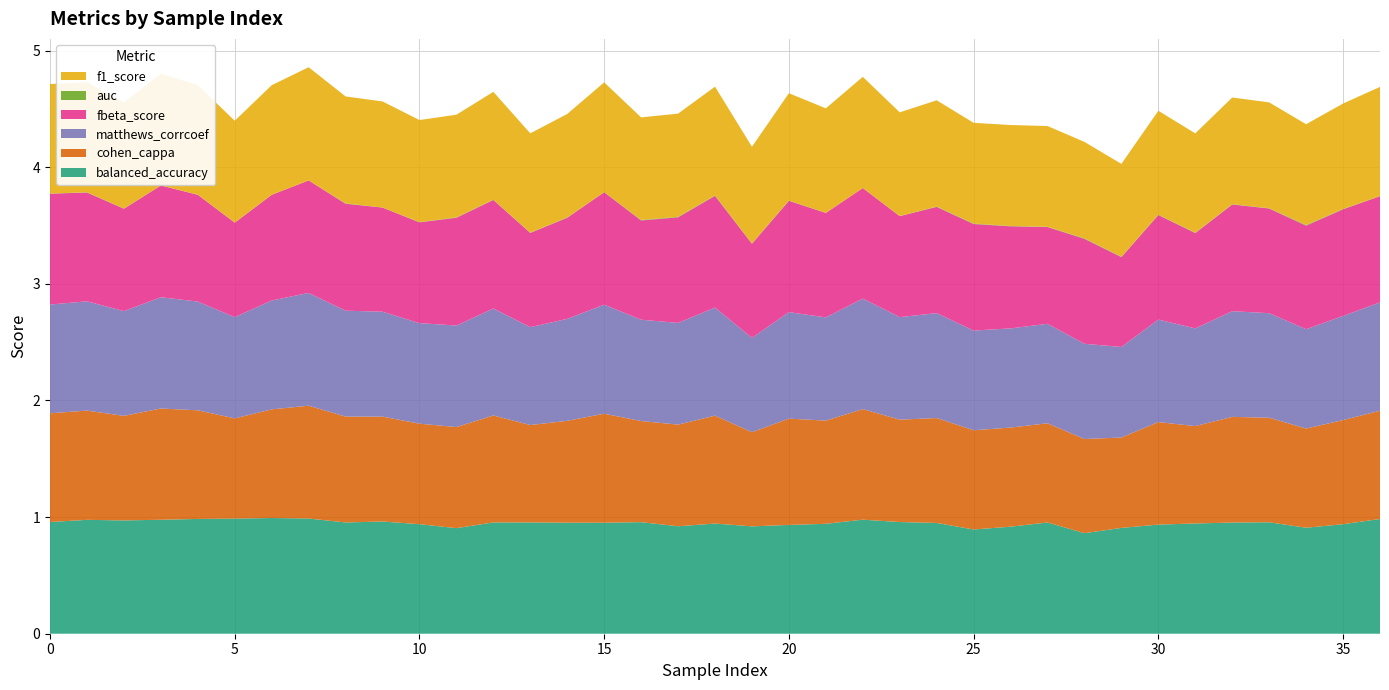

Reading right to left, transcribe all the data shown in this chart.

balanced_accuracy: 1.0	0.9	0.9	1.0	1.0	0.9	0.9	0.9	0.9	1.0	0.9	0.9	0.9	1.0	1.0	0.9	0.9	0.9	0.9	0.9	1.0	1.0	1.0	1.0	1.0	0.9	0.9	1.0	1.0	1.0	1.0	1.0	1.0	1.0	1.0	1.0	1.0
cohen_cappa: 0.9	0.9	0.9	0.9	0.9	0.8	0.9	0.8	0.8	0.9	0.8	0.9	0.9	0.9	0.9	0.9	0.9	0.8	0.9	0.9	0.9	0.9	0.9	0.8	0.9	0.9	0.9	0.9	0.9	1.0	0.9	0.9	0.9	1.0	0.9	0.9	0.9
matthews_corrcoef: 0.9	0.9	0.9	0.9	0.9	0.8	0.9	0.8	0.8	0.9	0.8	0.9	0.9	0.9	0.9	0.9	0.9	0.8	0.9	0.9	0.9	0.9	0.9	0.8	0.9	0.9	0.9	0.9	0.9	1.0	0.9	0.9	0.9	1.0	0.9	0.9	0.9
fbeta_score: 0.9	0.9	0.9	0.9	0.9	0.8	0.9	0.8	0.9	0.8	0.9	0.9	0.9	0.9	0.9	0.9	1.0	0.8	1.0	0.9	0.9	1.0	0.9	0.8	0.9	0.9	0.9	0.9	0.9	1.0	0.9	0.8	0.9	1.0	0.9	0.9	1.0
auc: 0.0	0.0	0.0	0.0	0.0	0.0	0.0	0.0	0.0	0.0	0.0	0.0	0.0	0.0	0.0	0.0	0.0	0.0	0.0	0.0	0.0	0.0	0.0	0.0	0.0	0.0	0.0	0.0	0.0	0.0	0.0	0.0	0.0	0.0	0.0	0.0	0.0
f1_score: 0.9	0.9	0.9	0.9	0.9	0.9	0.9	0.8	0.8	0.9	0.9	0.9	0.9	0.9	1.0	0.9	0.9	0.8	0.9	0.9	0.9	0.9	0.9	0.9	0.9	0.9	0.9	0.9	0.9	1.0	0.9	0.9	0.9	1.0	0.9	0.9	0.9